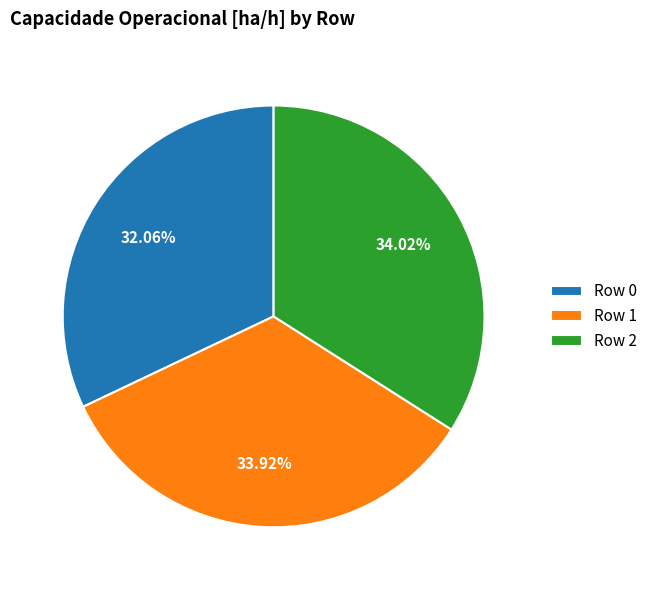

To the nearest percent, what portion does Row 2 represent?

34%